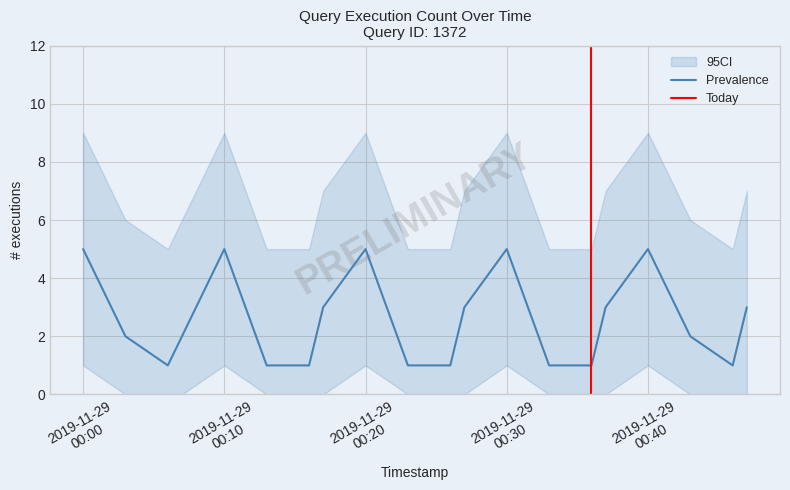

Where is 95CI_lower nearest to the value 0?

2019-11-29 00:03:00